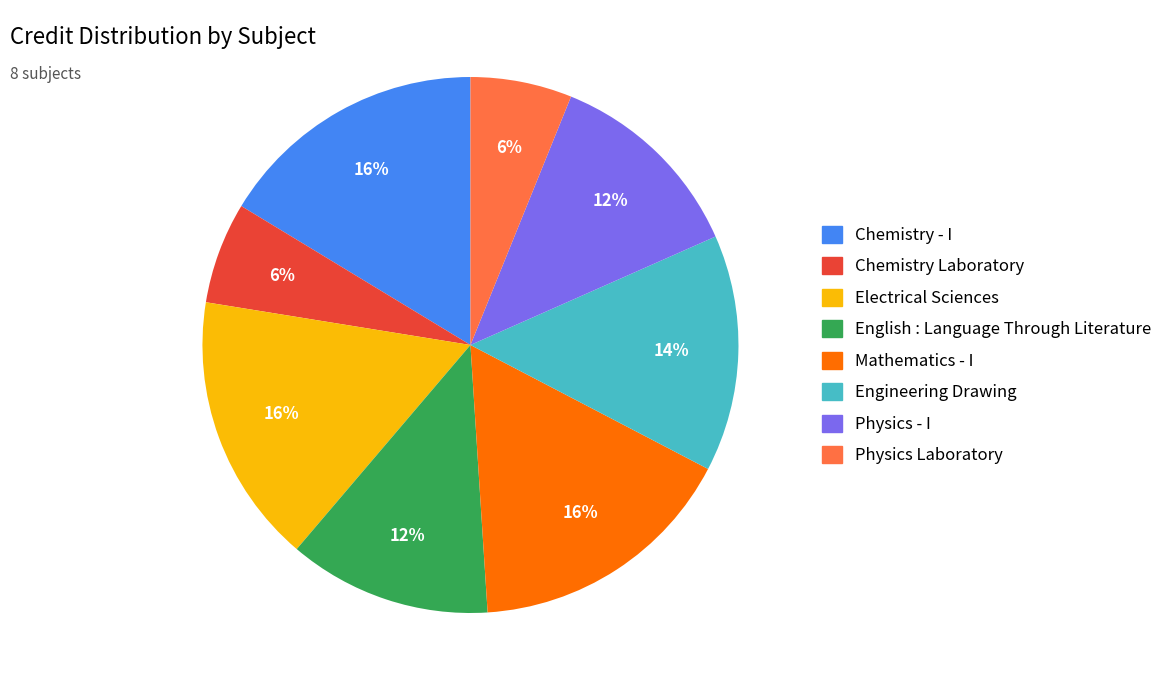

To the nearest percent, what portion does Chemistry Laboratory represent?

6%